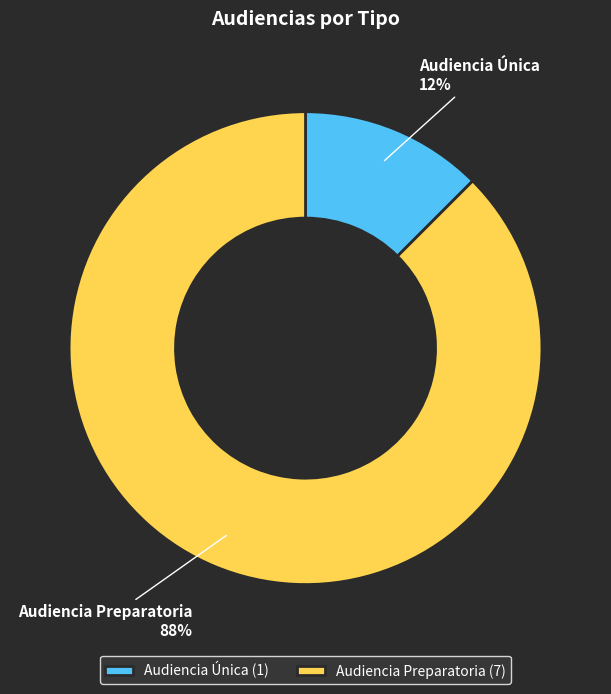

Does Audiencia Única account for over 50% of the chart?

No